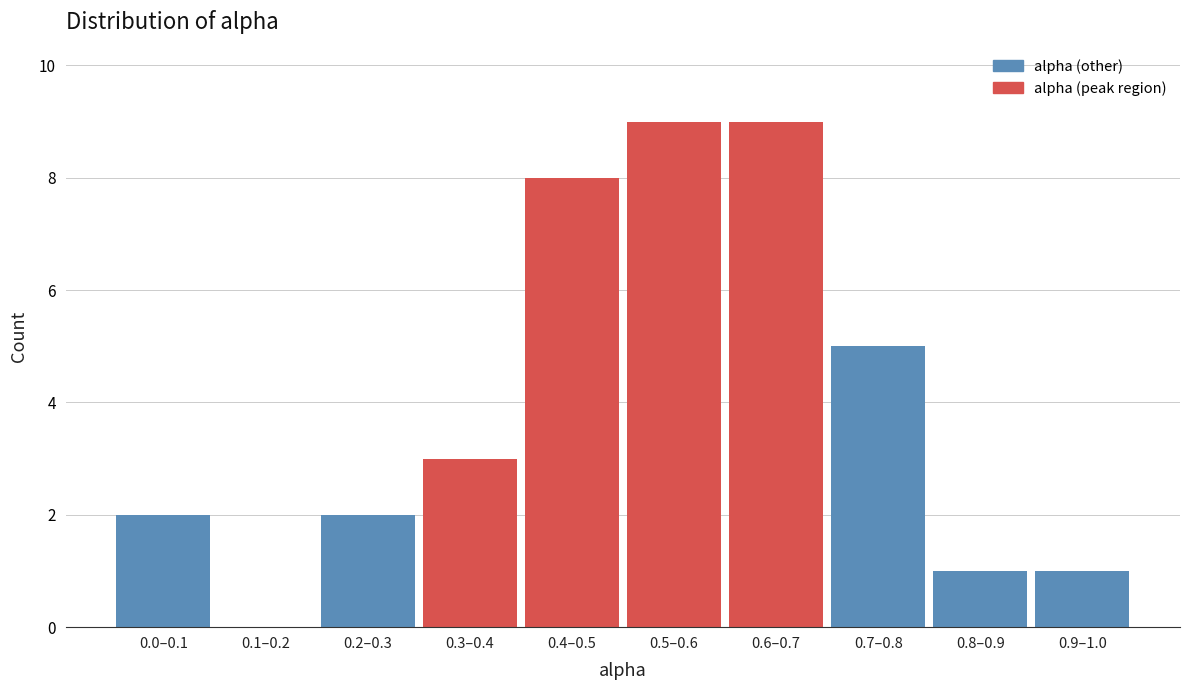

Reading left to right, list all the values displayed in this chart.

0.0–0.1=2	0.1–0.2=0	0.2–0.3=2	0.3–0.4=3	0.4–0.5=8	0.5–0.6=9	0.6–0.7=9	0.7–0.8=5	0.8–0.9=1	0.9–1.0=1